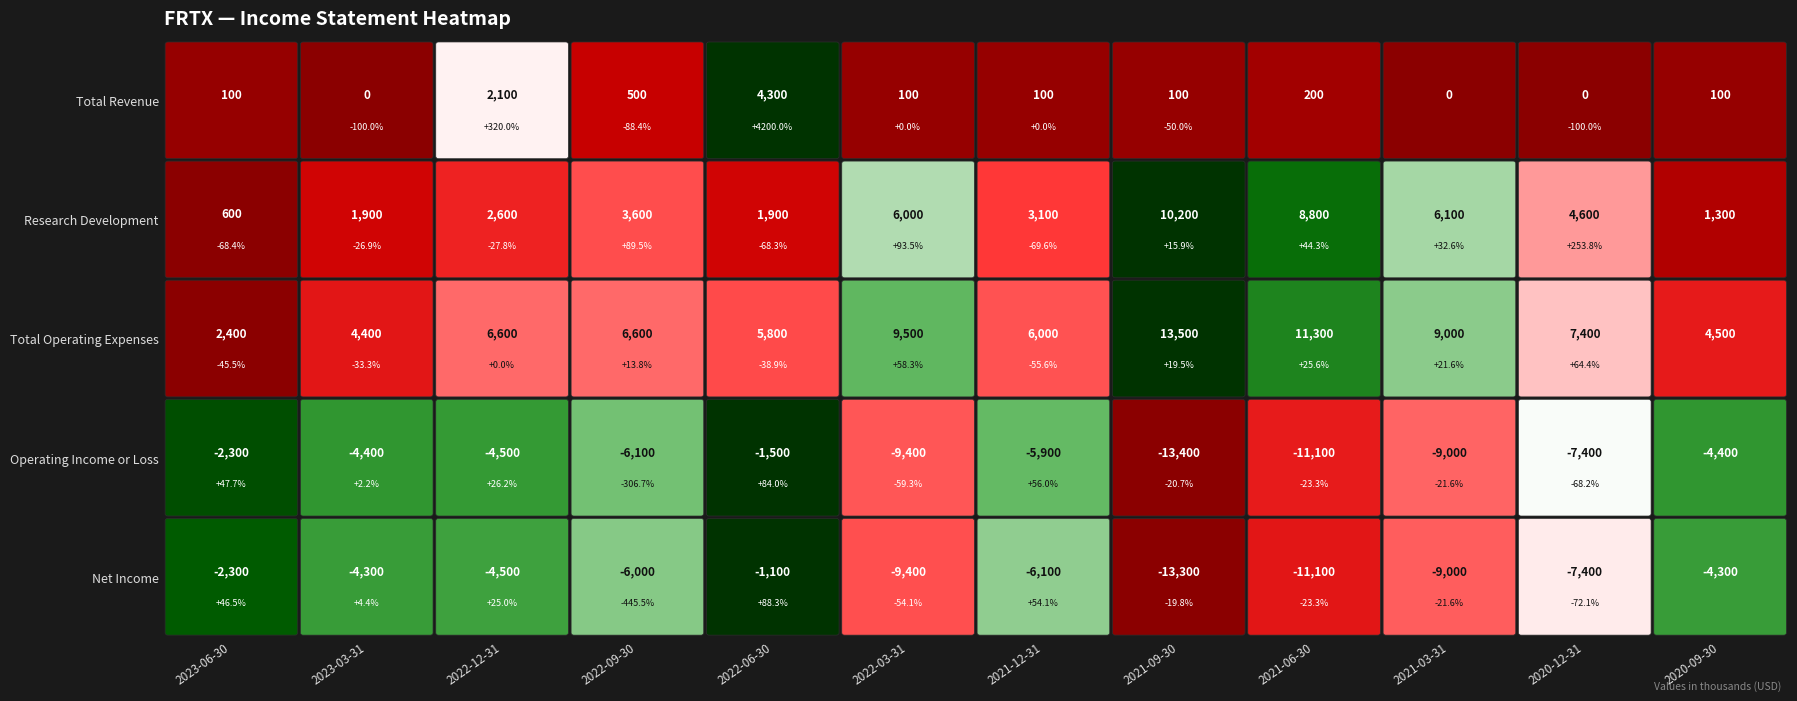

What is the difference between the maximum and second lowest values in the Net Income series?

10000